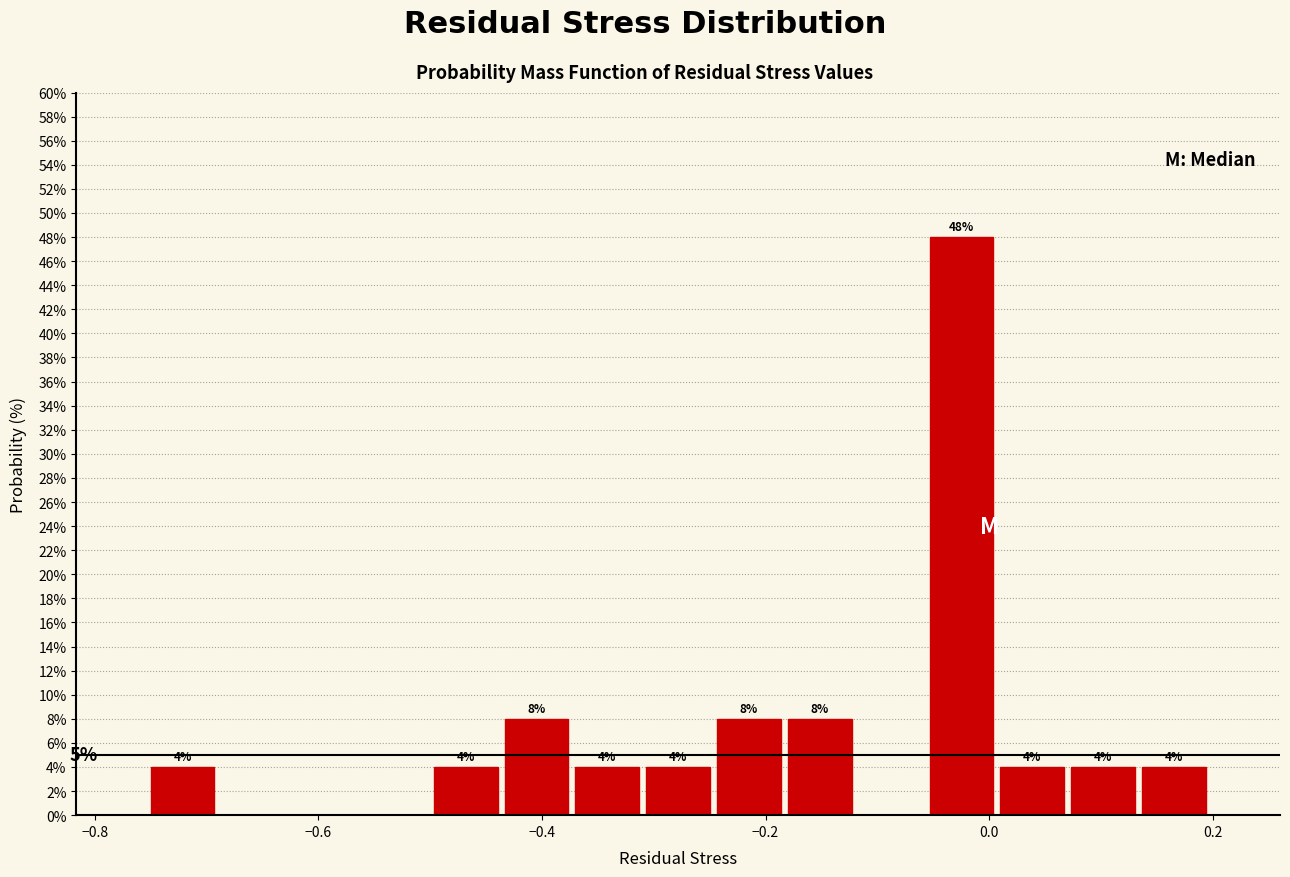

Read against the x-axis, roughly where is the centre of the tallest bar?

-0.02